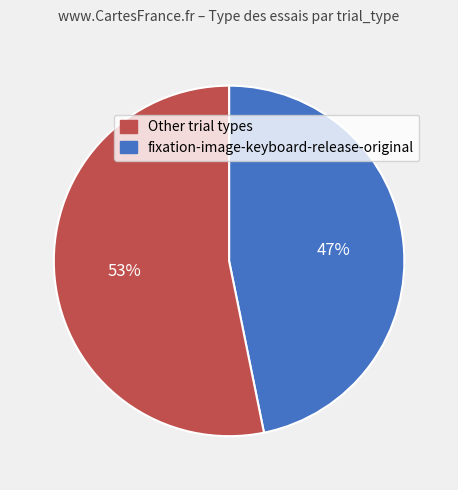

Is there a majority slice in this chart?

Yes